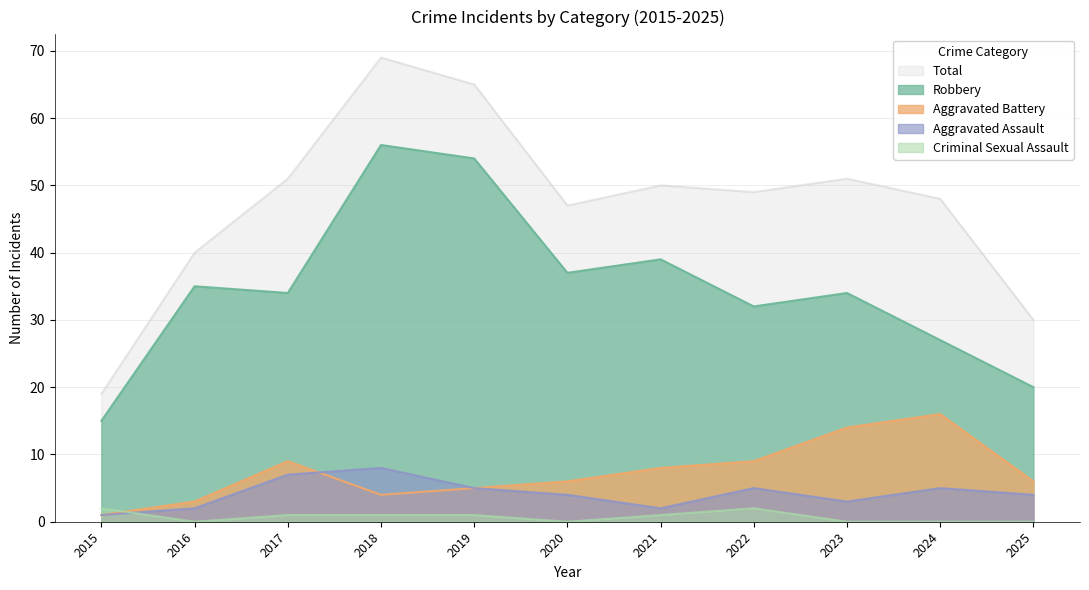

At which category is the sum across all series the highest?

2018